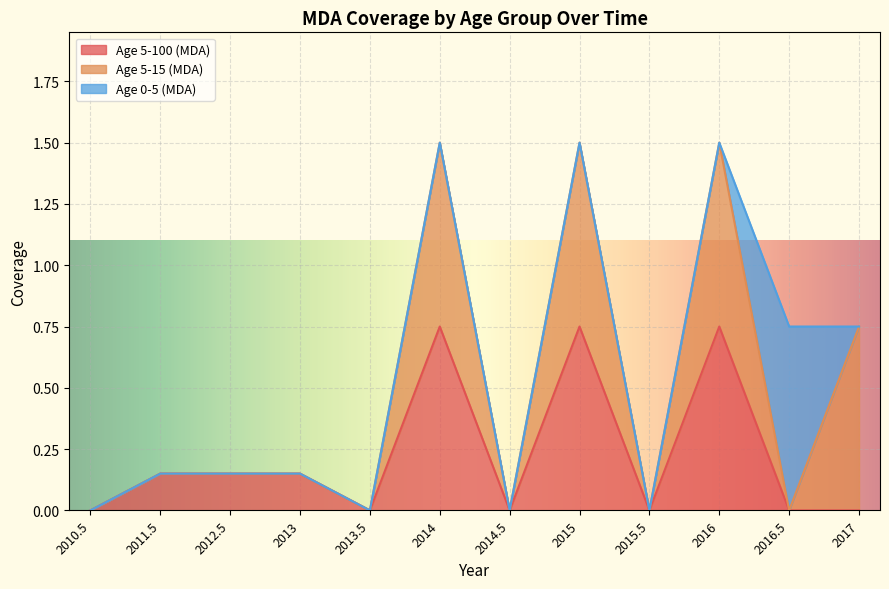

Where is Age 5-100 (MDA) nearest to the value 0?

2010.5